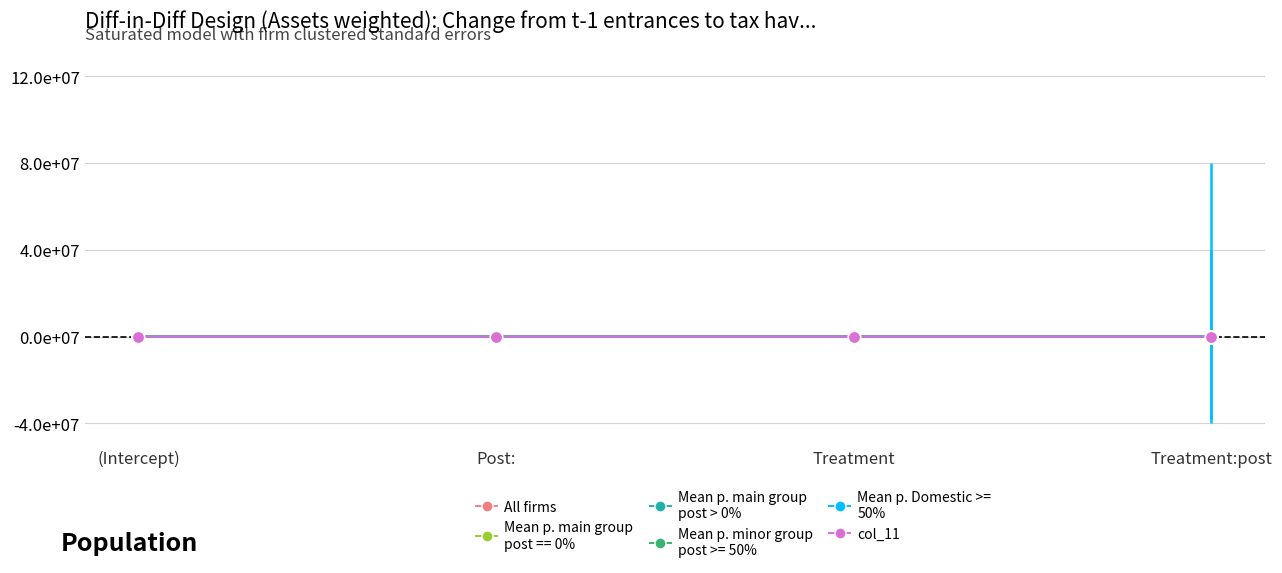

True or false: col_11 has a value of 1160.1 at Treatment:post.

True